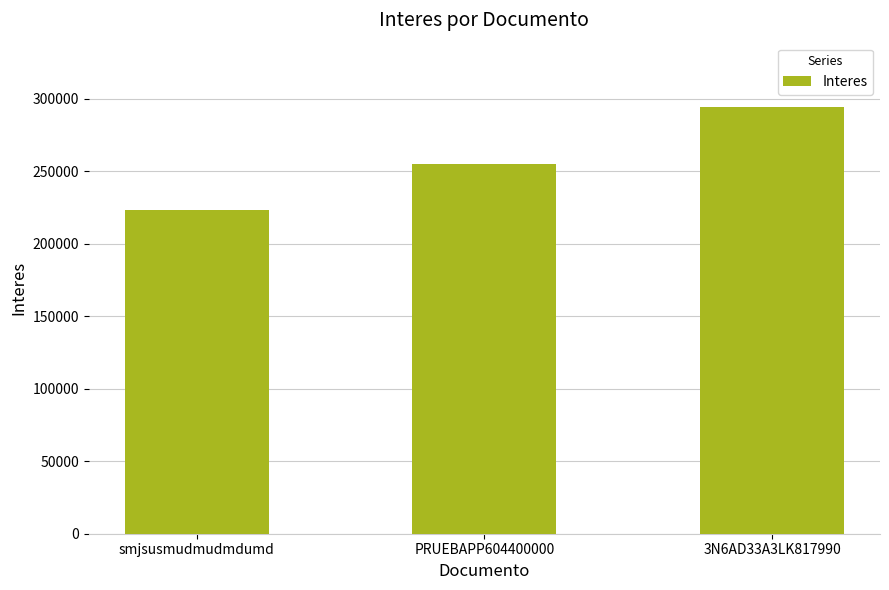

How many bars are there in total?

3